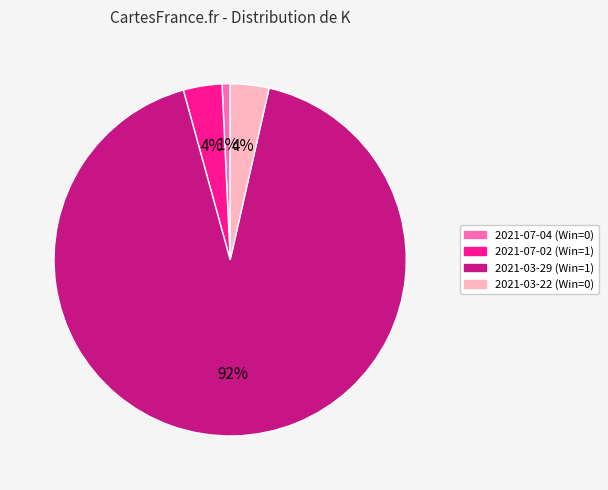

Which slice is the largest?

2021-03-29 (Win=1)